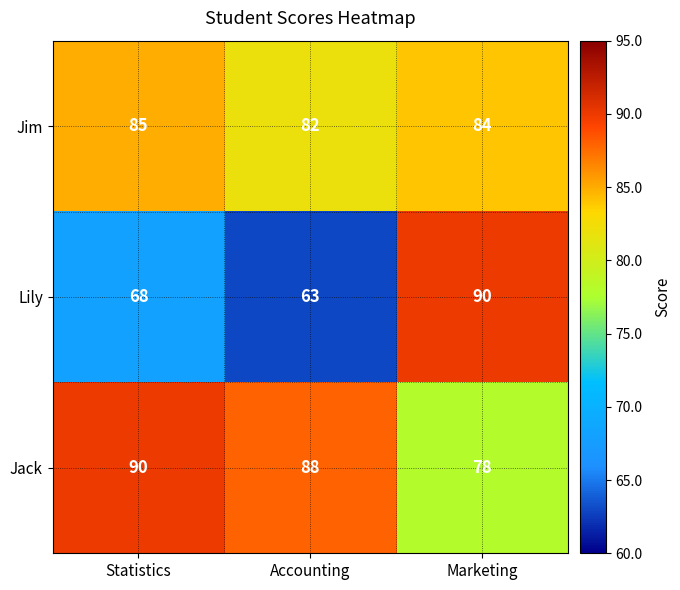

Rank the series at Statistics from lowest to highest value.

Lily, Jim, Jack